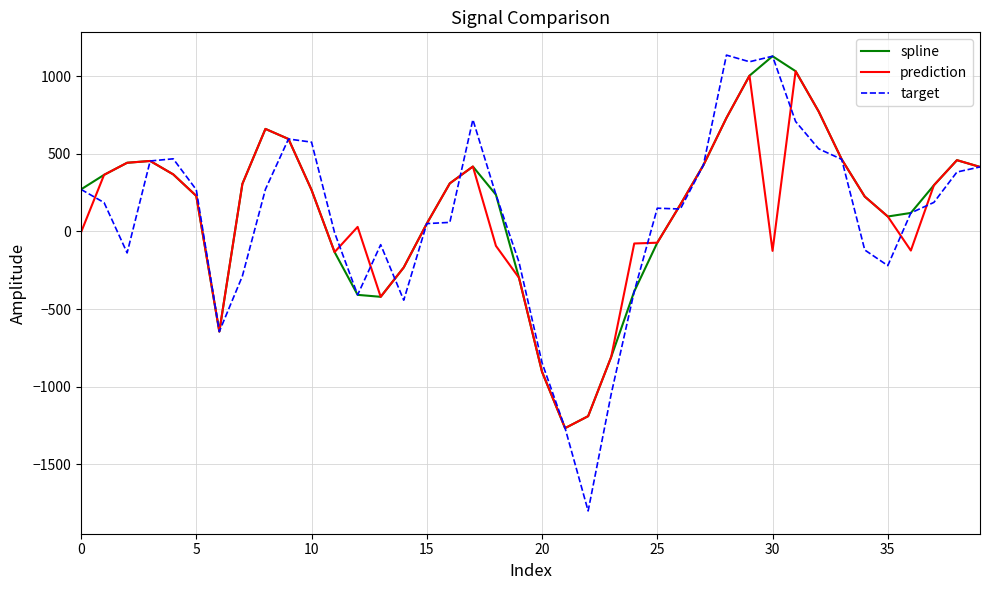

Which series has the widest spread of values?

target